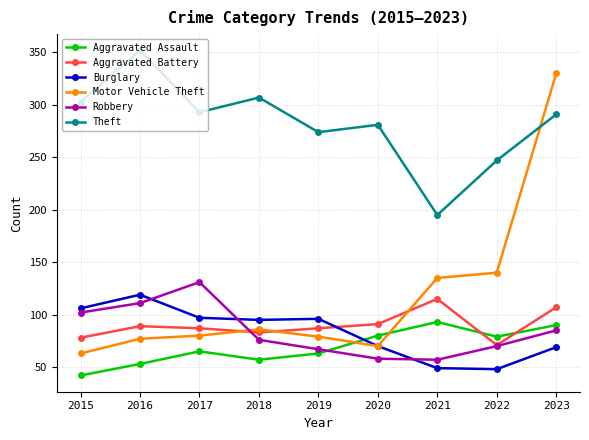

What is the minimum value shown in the chart?

42